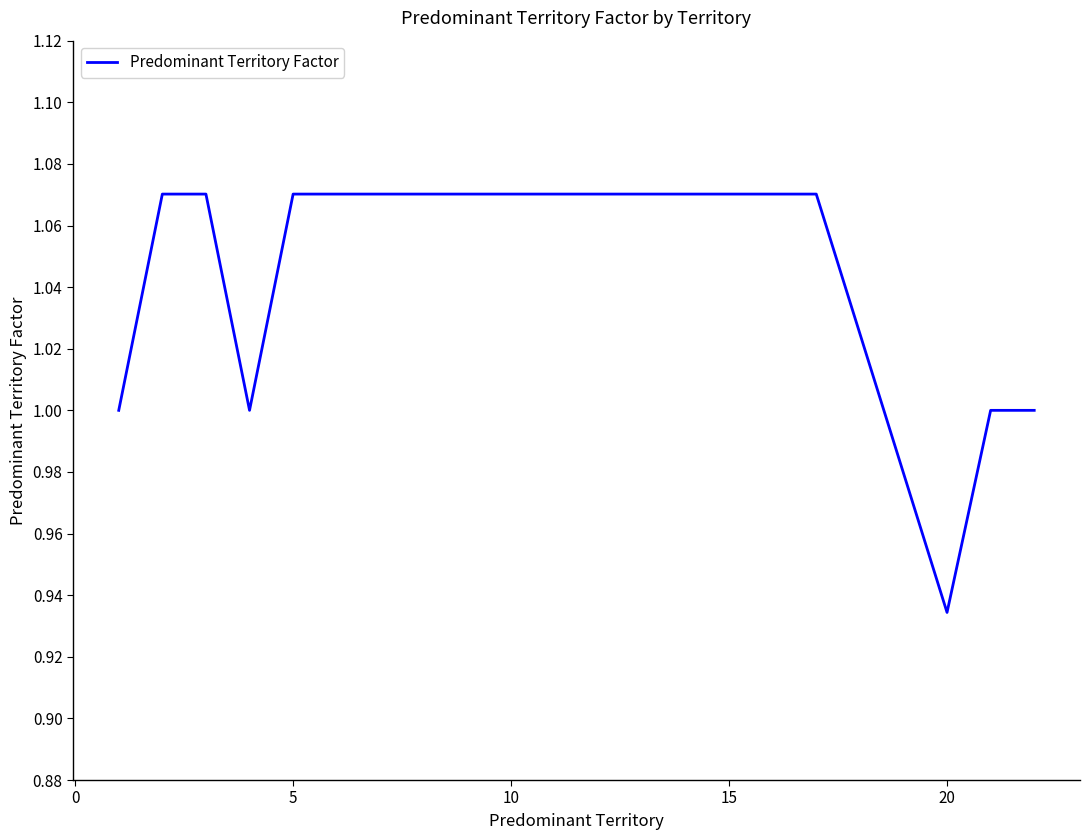

What is the difference between the second highest and minimum values?

0.1